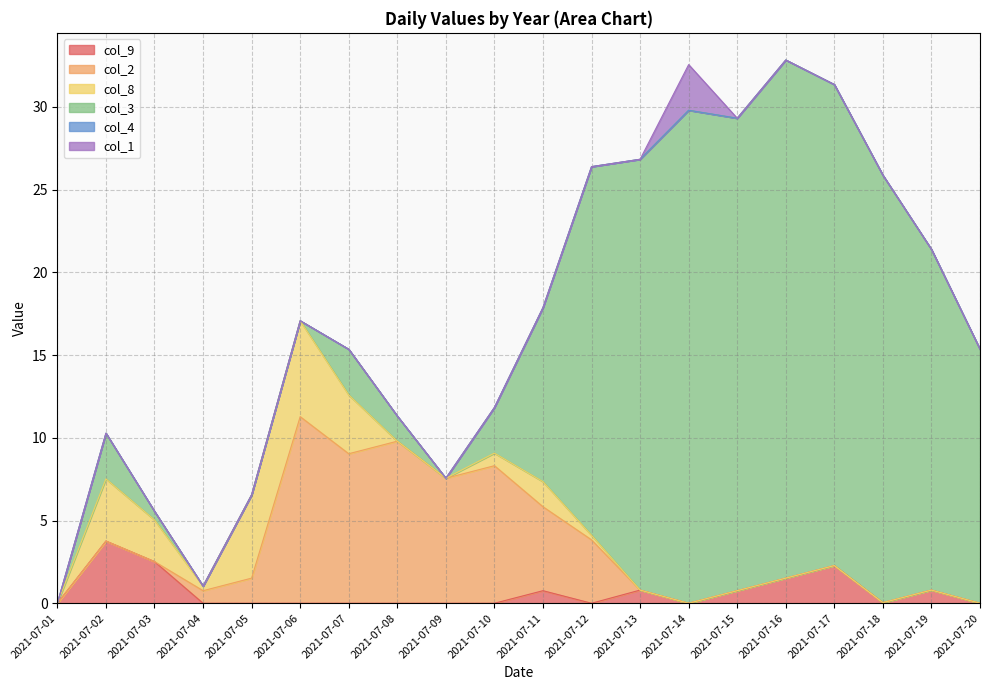

Reading right to left, extract all data points from this chart.

col_9: 2021-07-20=0.0	2021-07-19=0.8	2021-07-18=0.0	2021-07-17=2.3	2021-07-16=1.5	2021-07-15=0.8	2021-07-14=0.0	2021-07-13=0.8	2021-07-12=0.0	2021-07-11=0.8	2021-07-10=0.0	2021-07-09=0.0	2021-07-08=0.0	2021-07-07=0.0	2021-07-06=0.0	2021-07-05=0.0	2021-07-04=0.0	2021-07-03=2.5	2021-07-02=3.8	2021-07-01=0.0
col_2: 2021-07-20=0.0	2021-07-19=0.0	2021-07-18=0.0	2021-07-17=0.0	2021-07-16=0.0	2021-07-15=0.0	2021-07-14=0.0	2021-07-13=0.0	2021-07-12=3.8	2021-07-11=5.1	2021-07-10=8.3	2021-07-09=7.6	2021-07-08=9.8	2021-07-07=9.0	2021-07-06=11.3	2021-07-05=1.5	2021-07-04=0.8	2021-07-03=0.0	2021-07-02=0.0	2021-07-01=0.0
col_8: 2021-07-20=0.0	2021-07-19=0.0	2021-07-18=0.0	2021-07-17=0.0	2021-07-16=0.0	2021-07-15=0.0	2021-07-14=0.0	2021-07-13=0.0	2021-07-12=0.3	2021-07-11=1.5	2021-07-10=0.8	2021-07-09=0.0	2021-07-08=0.0	2021-07-07=3.6	2021-07-06=5.8	2021-07-05=5.0	2021-07-04=0.3	2021-07-03=2.5	2021-07-02=3.8	2021-07-01=0.0
col_3: 2021-07-20=15.4	2021-07-19=20.6	2021-07-18=25.8	2021-07-17=29.1	2021-07-16=31.3	2021-07-15=28.6	2021-07-14=29.8	2021-07-13=26.0	2021-07-12=22.3	2021-07-11=10.5	2021-07-10=2.8	2021-07-09=0.0	2021-07-08=1.5	2021-07-07=2.8	2021-07-06=0.0	2021-07-05=0.0	2021-07-04=0.0	2021-07-03=0.5	2021-07-02=2.8	2021-07-01=0.0
col_4: 2021-07-20=0.0	2021-07-19=0.0	2021-07-18=0.0	2021-07-17=0.0	2021-07-16=0.0	2021-07-15=0.0	2021-07-14=0.0	2021-07-13=0.0	2021-07-12=0.0	2021-07-11=0.0	2021-07-10=0.0	2021-07-09=0.0	2021-07-08=0.0	2021-07-07=0.0	2021-07-06=0.0	2021-07-05=0.0	2021-07-04=0.0	2021-07-03=0.0	2021-07-02=0.0	2021-07-01=0.0
col_1: 2021-07-20=0.0	2021-07-19=0.0	2021-07-18=0.0	2021-07-17=0.0	2021-07-16=0.0	2021-07-15=0.0	2021-07-14=2.8	2021-07-13=0.0	2021-07-12=0.0	2021-07-11=0.0	2021-07-10=0.0	2021-07-09=0.0	2021-07-08=0.0	2021-07-07=0.0	2021-07-06=0.0	2021-07-05=0.0	2021-07-04=0.0	2021-07-03=0.0	2021-07-02=0.0	2021-07-01=0.0